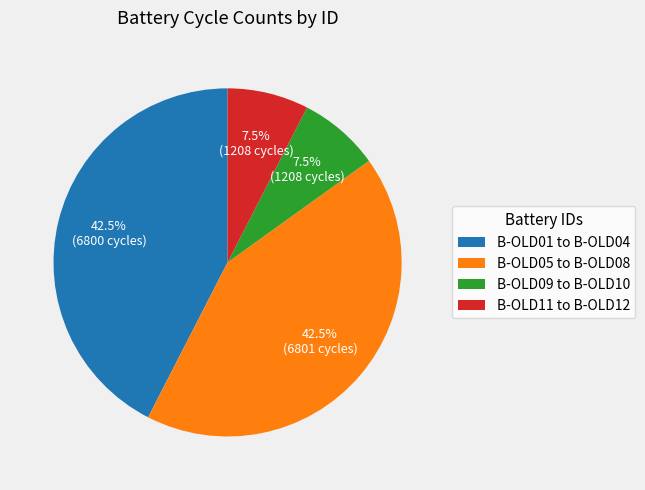

Does any single category account for the majority?

No